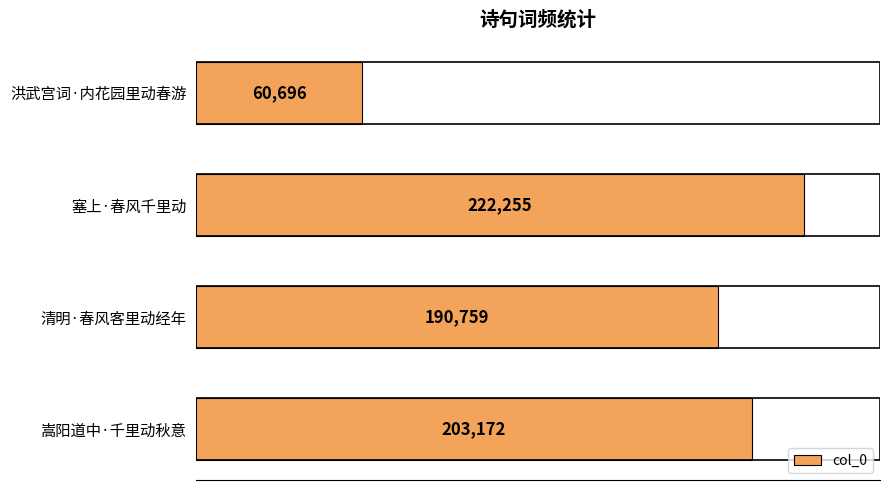

Which label corresponds to the smallest value in the chart?

洪武宫词·内花园里动春游